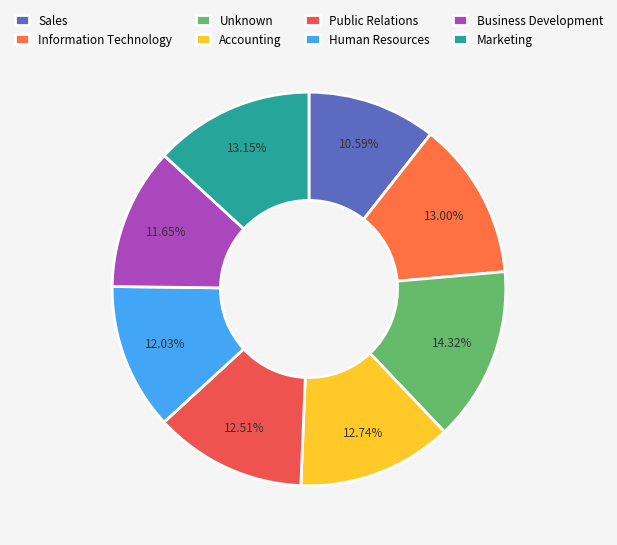

The Human Resources slice represents 6% of the pie. True or false?

False